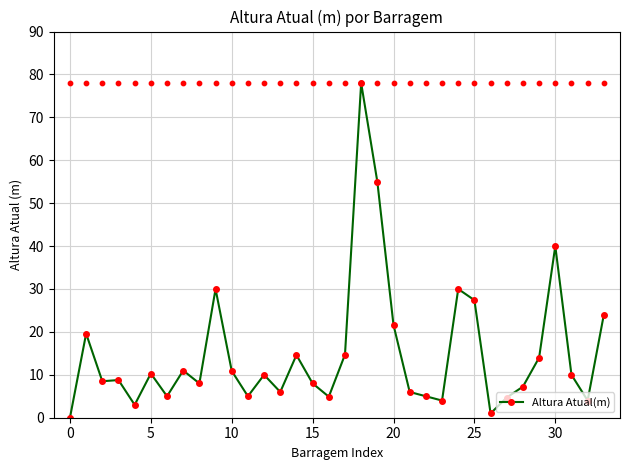

What is the ratio of the value at 15 to the value at 13?

1.3